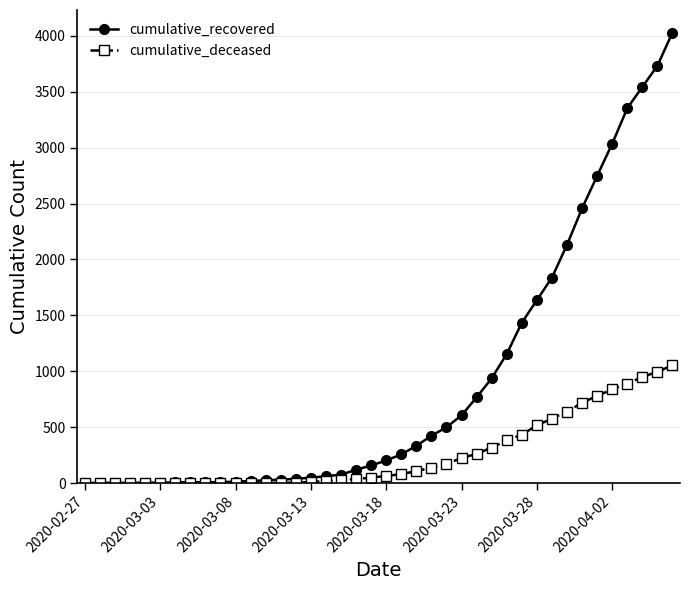

Is this an area chart (filled region under the line)?

No